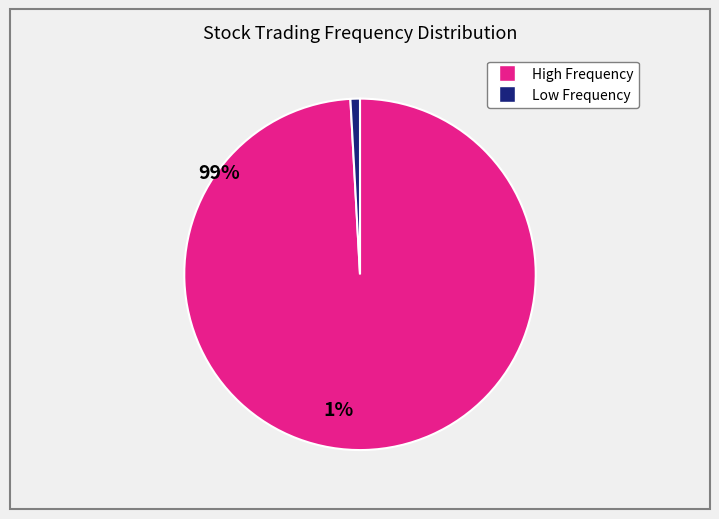

Is there a majority slice in this chart?

Yes